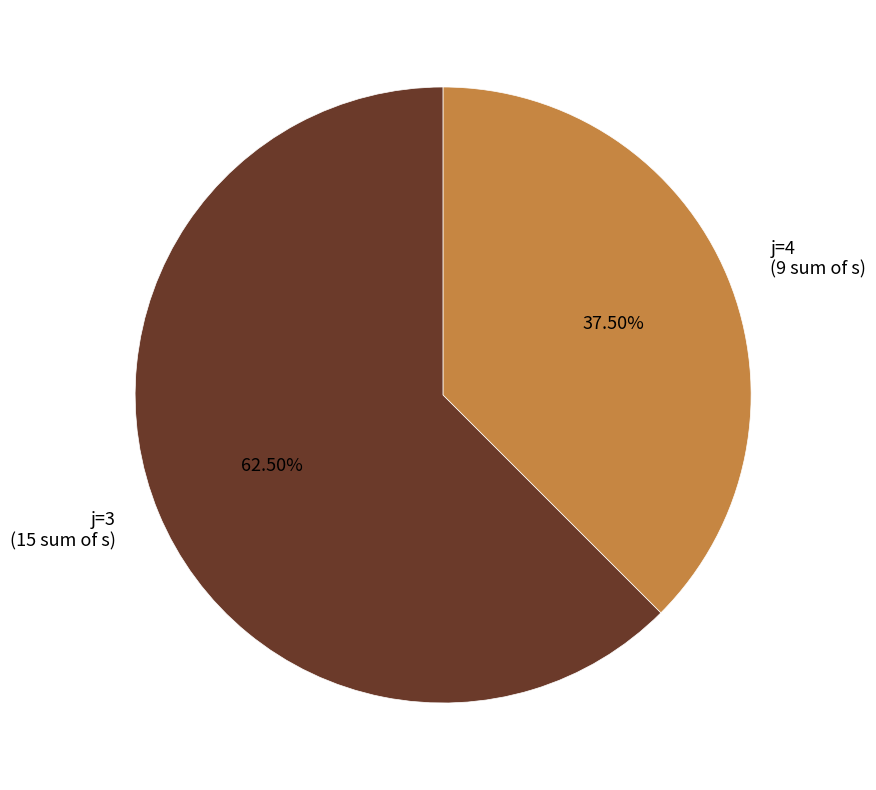

Is j=4 (9 sum of s) the majority of the pie?

No